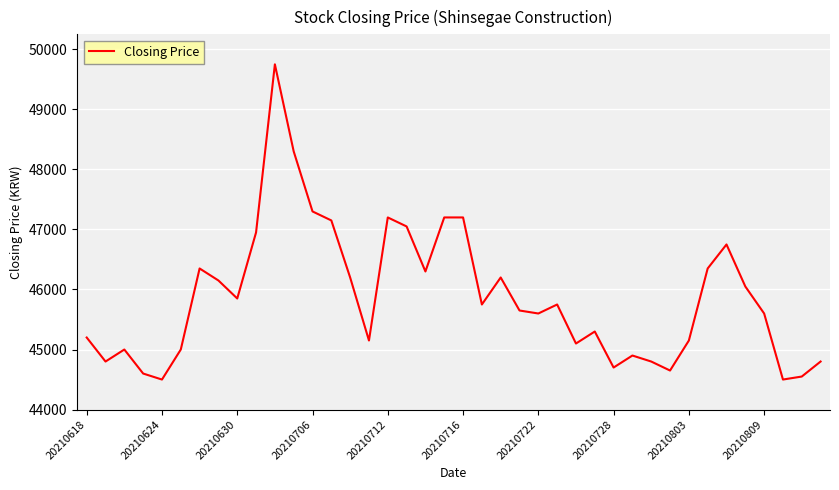

What is the maximum value shown in the chart?

49750